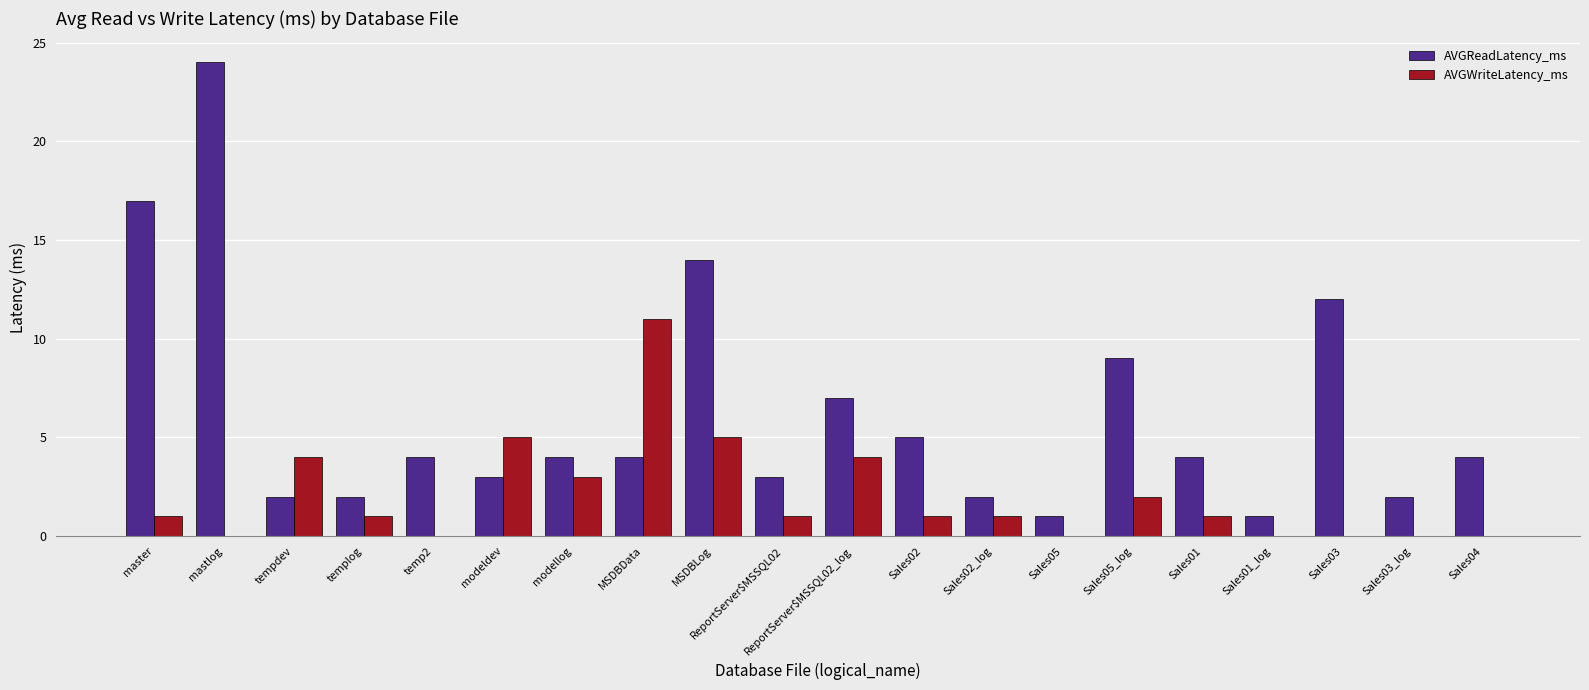

Between tempdev and ReportServer$MSSQL02_log, which series saw the biggest shift?

AVGReadLatency_ms